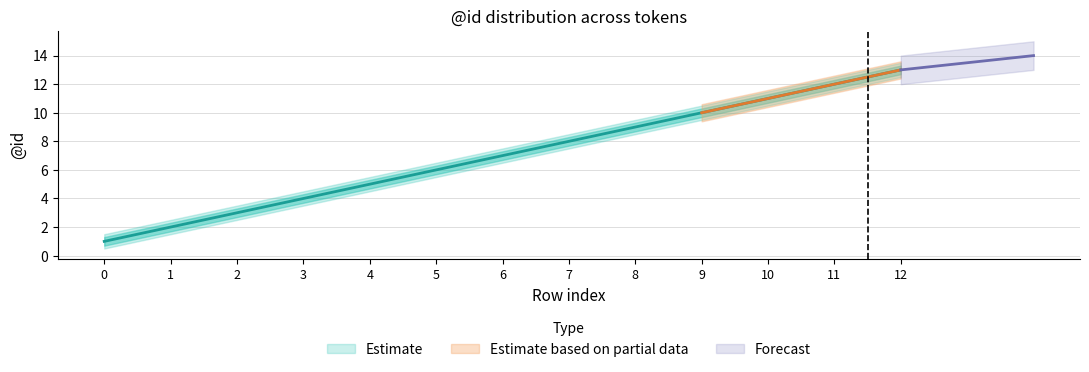

What is the value of the lower_bound point at the 7th from the left?

6.5